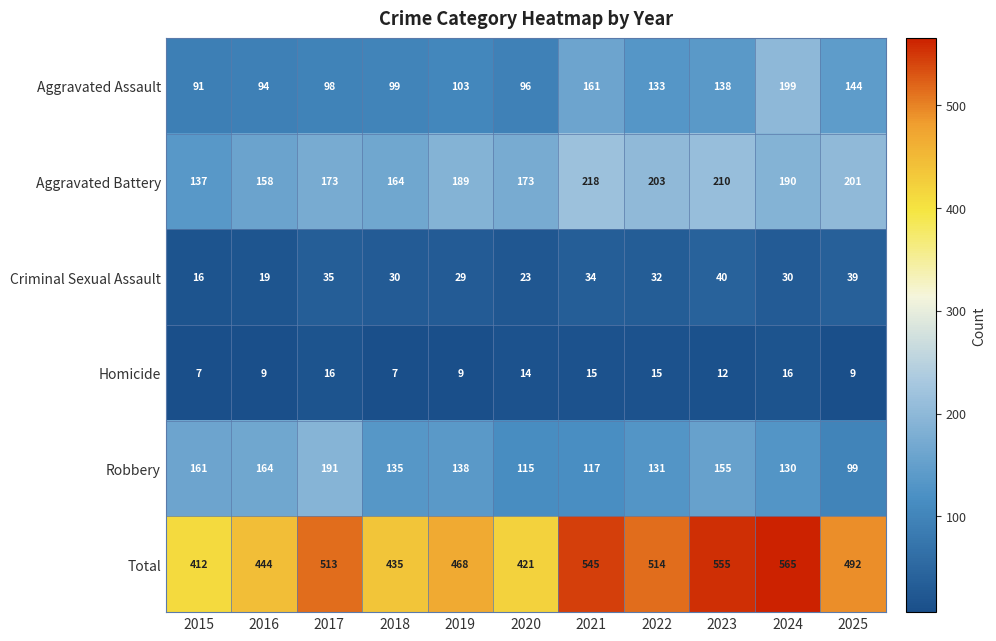

Count the number of categories in the chart.

11